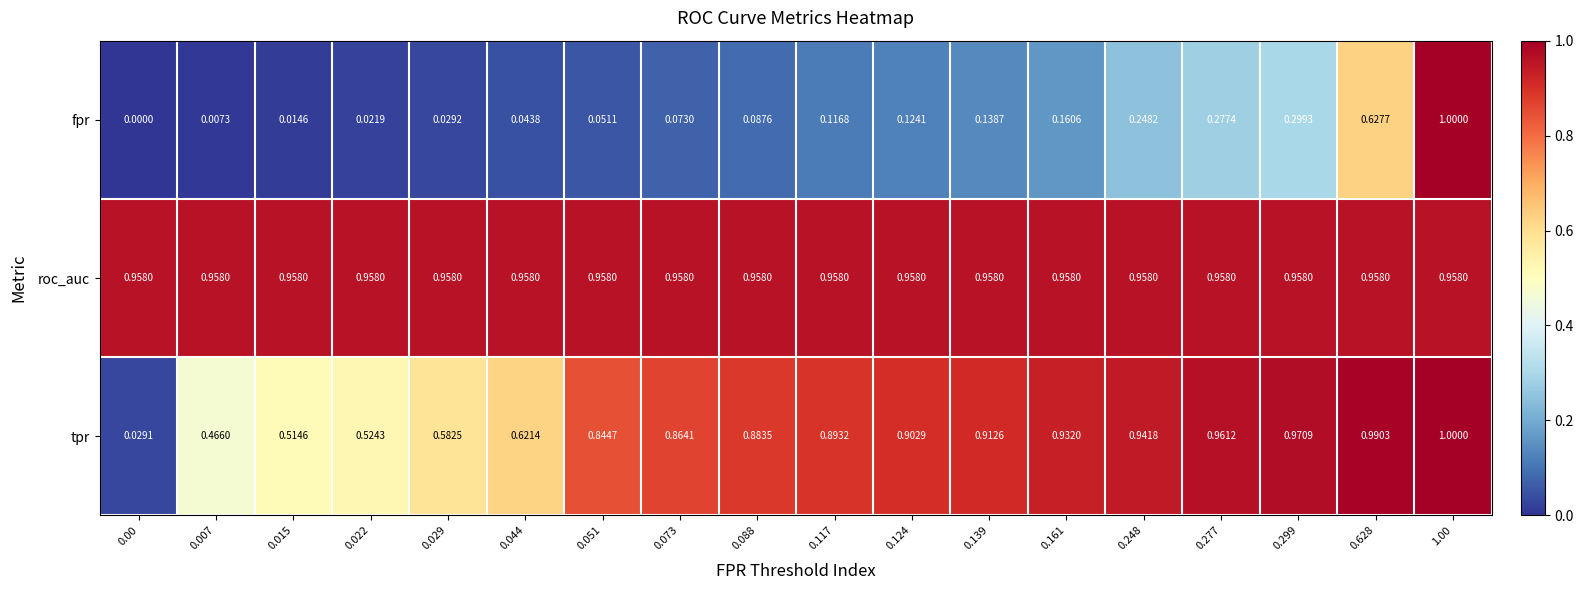

At 0.299, list the series in order from smallest to largest.

fpr, roc_auc, tpr